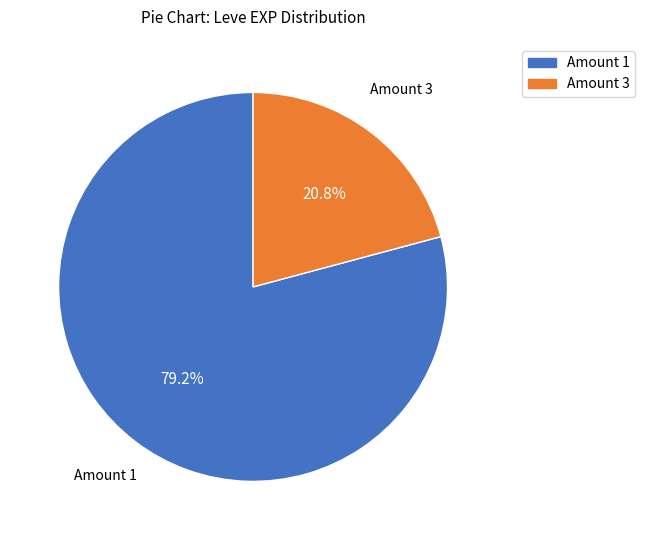

Is there a majority slice in this chart?

Yes